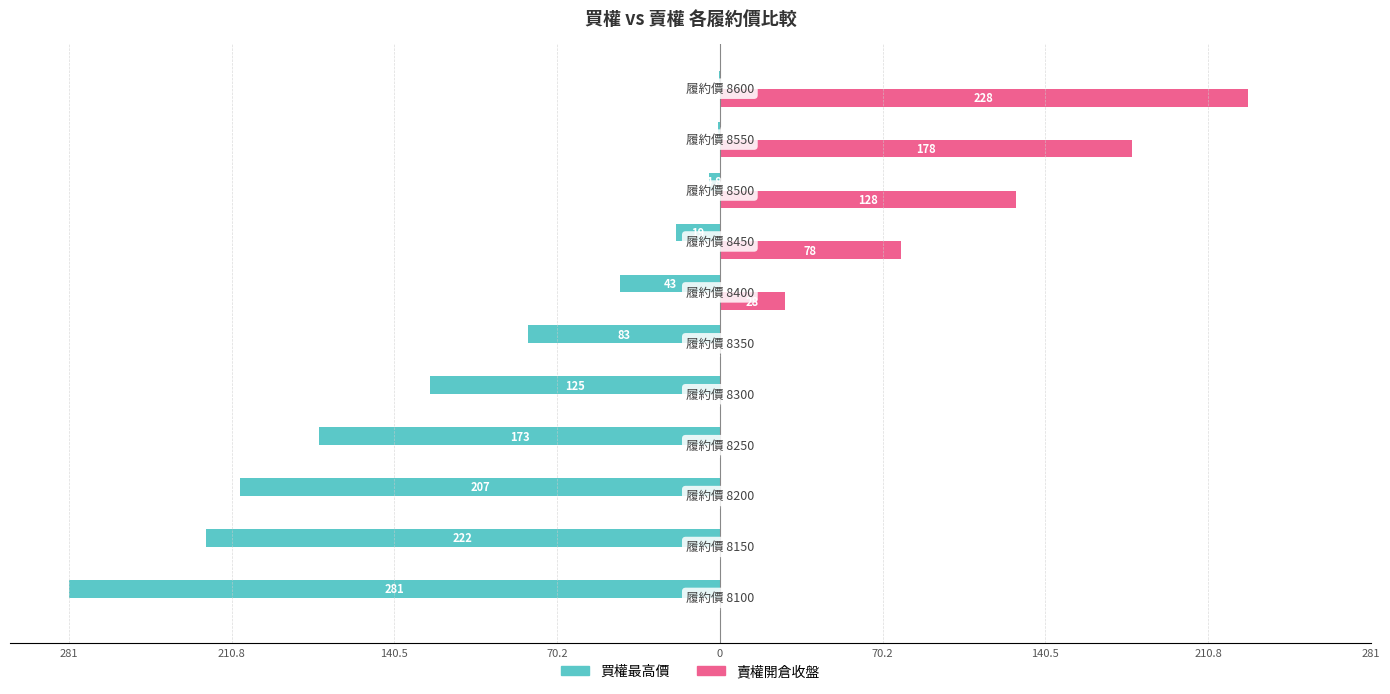

What is the value of the 買權最高價 bar at the 11th from the left?

-0.3